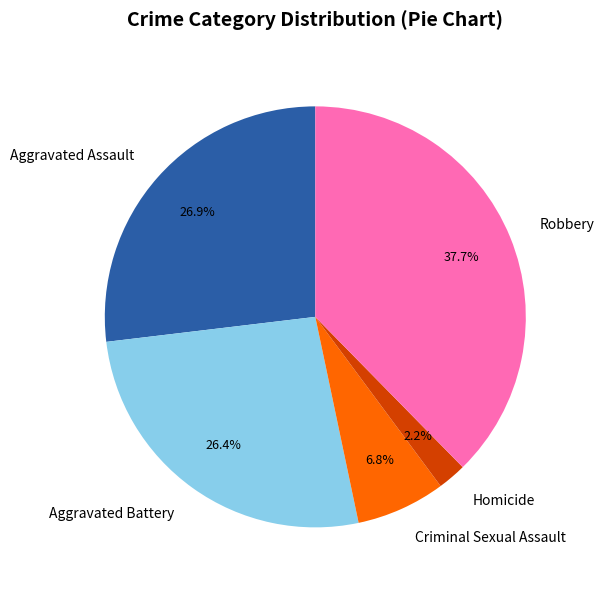

Combined, do Aggravated Assault and Criminal Sexual Assault account for over 50%?

No